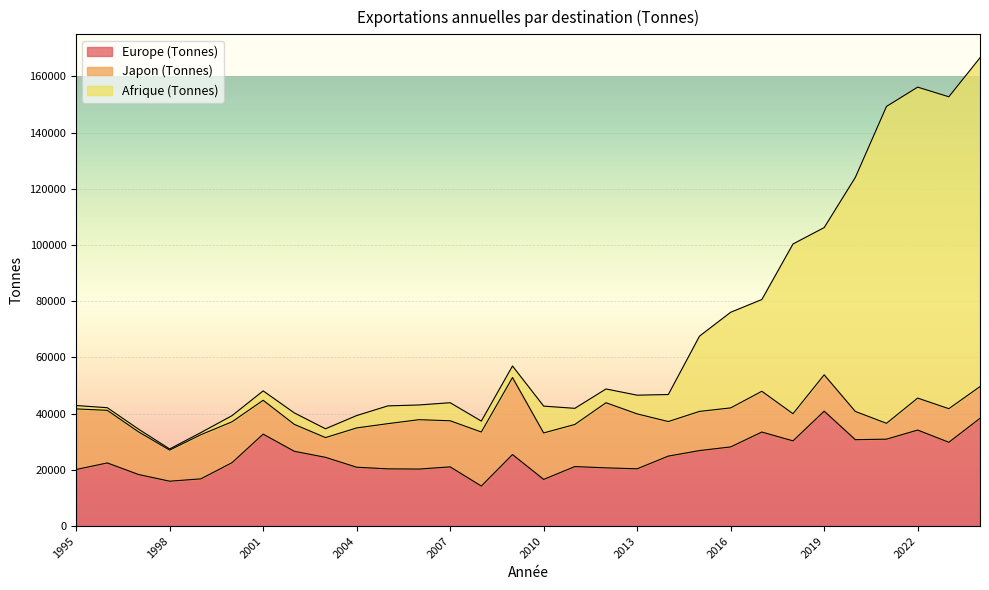

True or false: Europe (Tonnes) has more than 1 points higher than both neighbors.

True